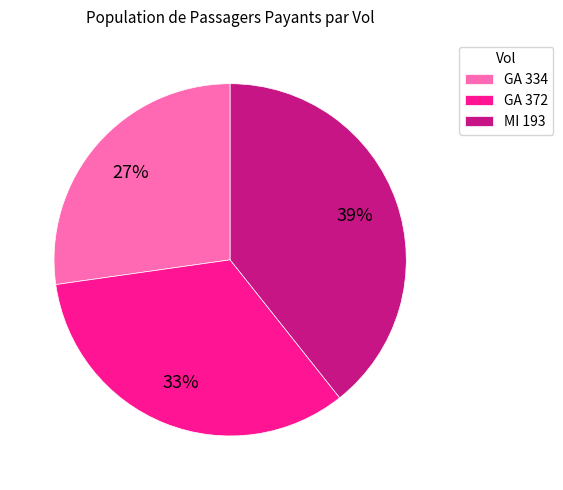

What percentage is the GA 372 slice, to the nearest percent?

33%